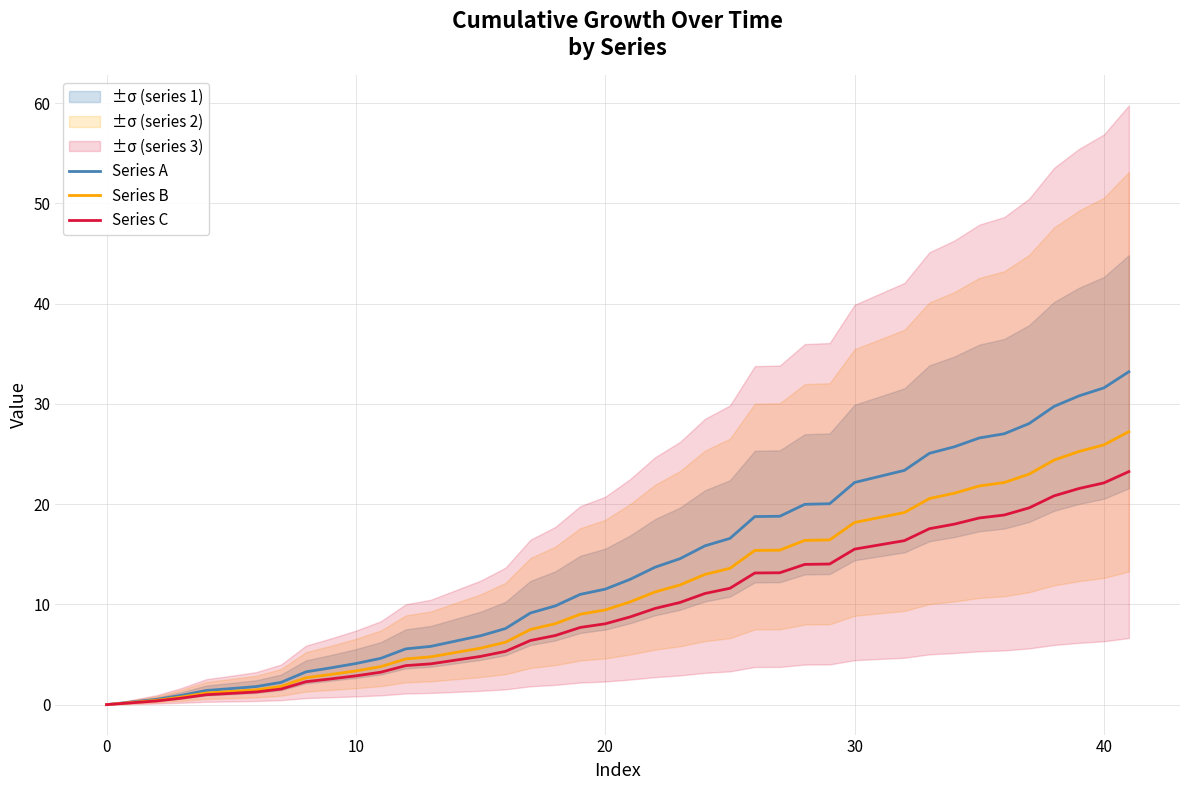

Is it true that Series C equals 4.7 at 23?

False